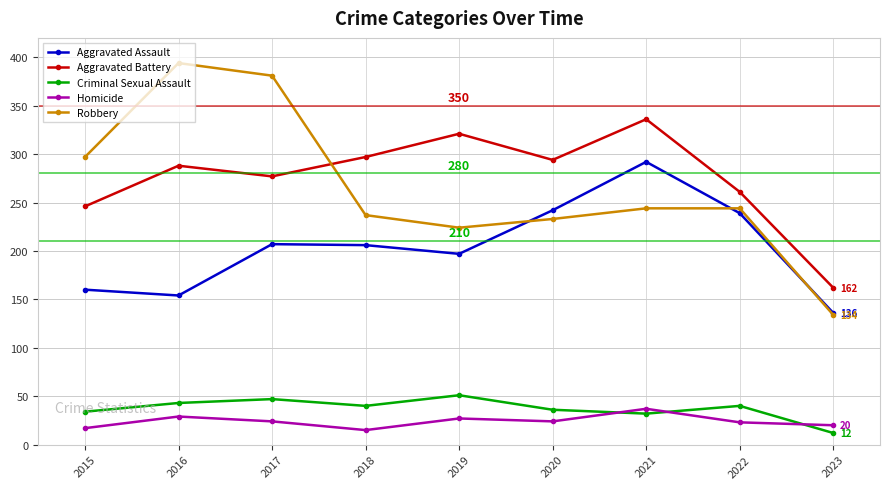

What is the smallest value displayed?

12